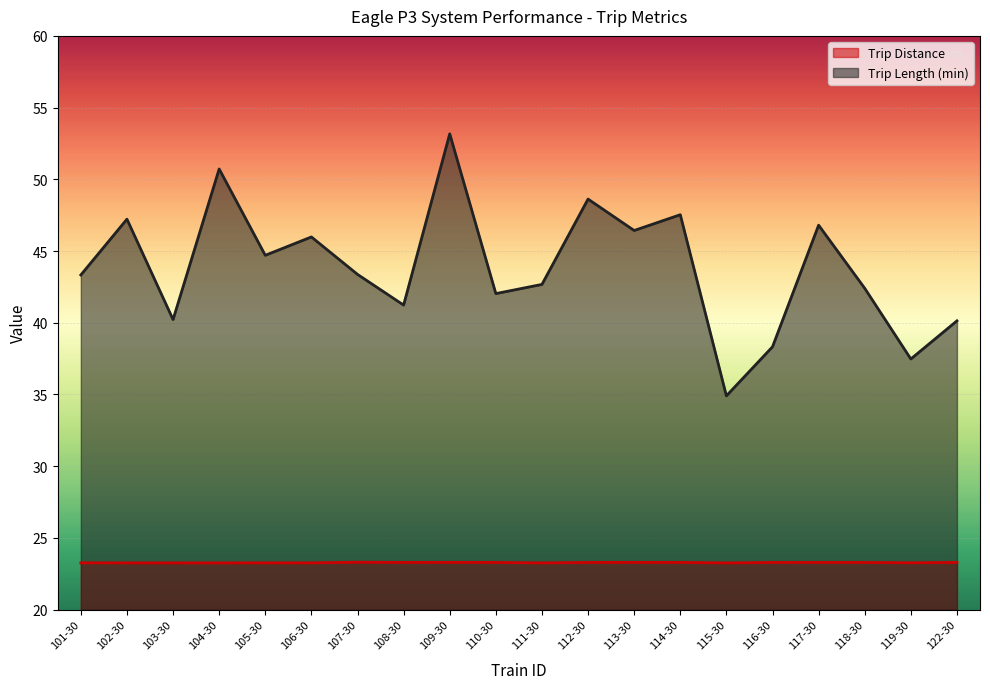

What is the minimum value for Trip Distance?

23.2